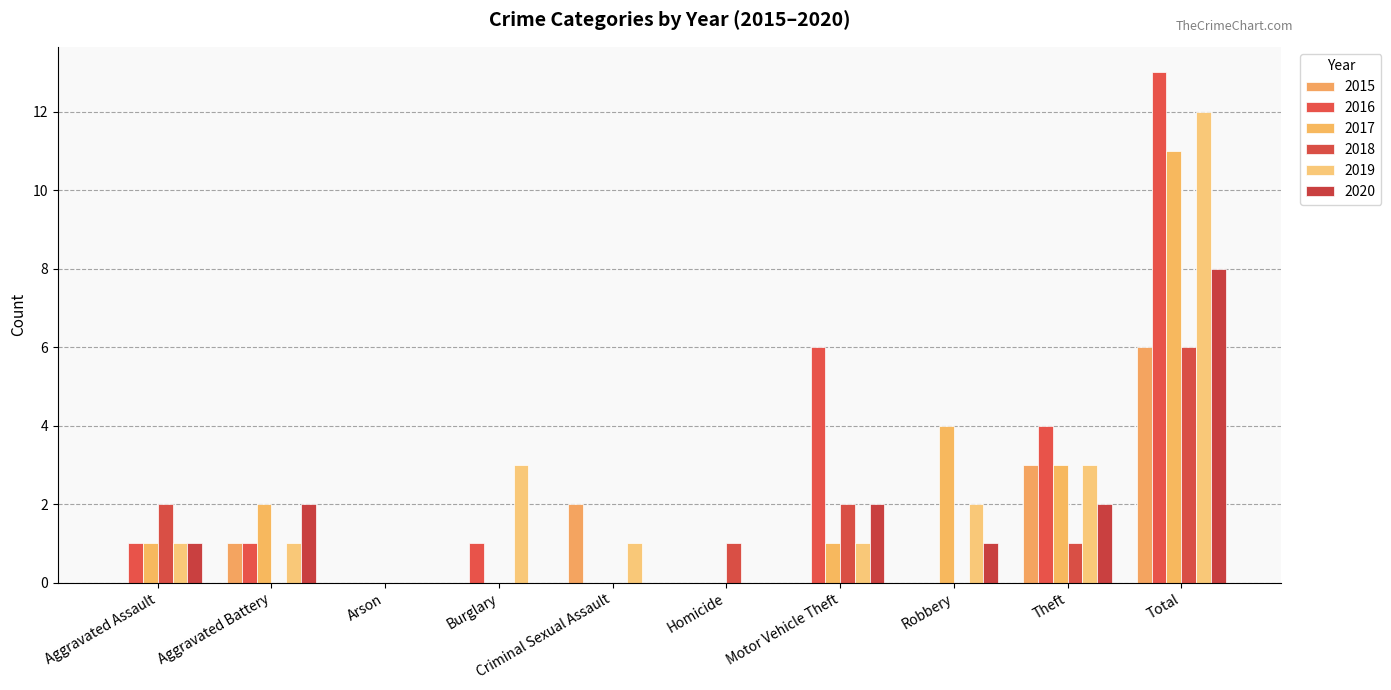

What is the label of the 1st bar from the left?

Aggravated Assault